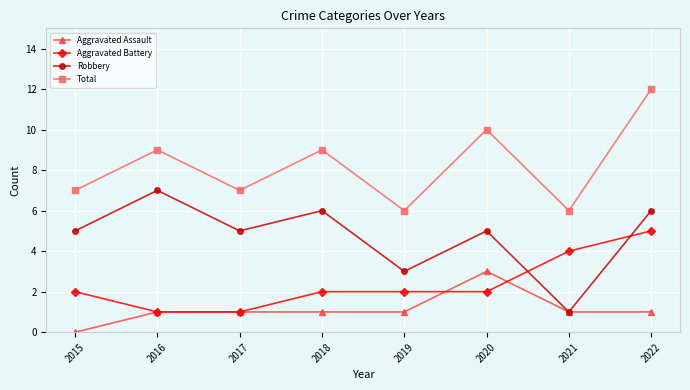

What is the maximum value for Robbery?

7